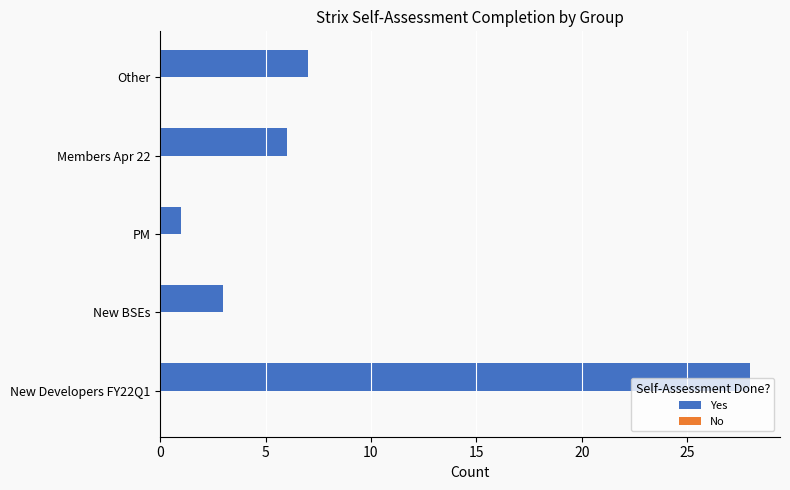

True or false: the data shows 1 at PM.

True